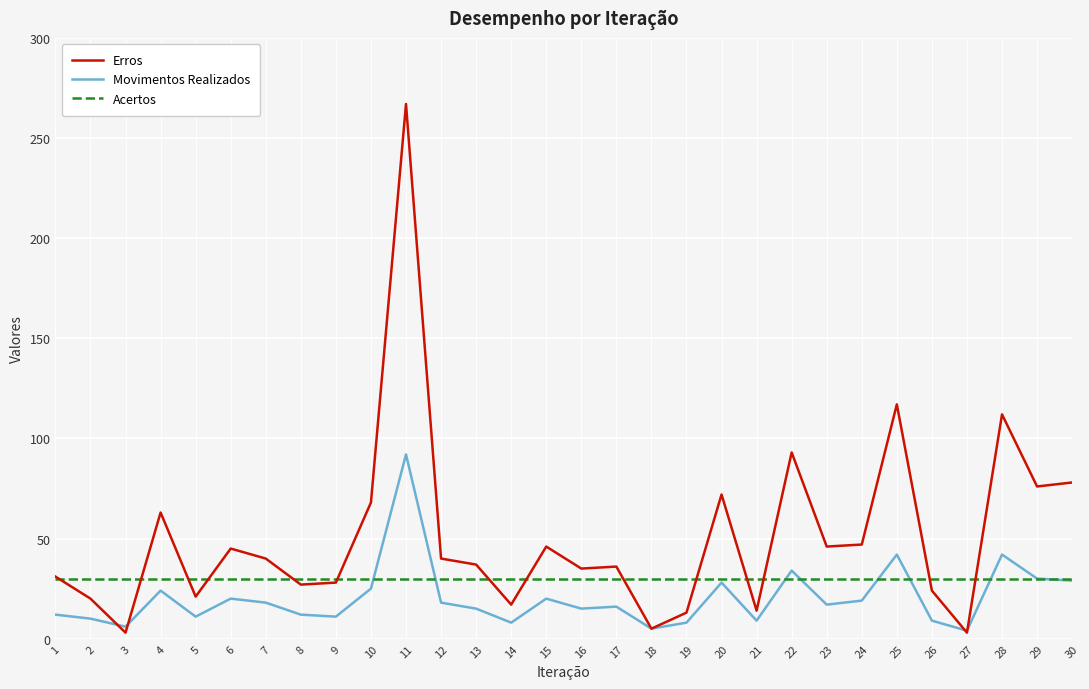

The Acertos series shows 30 at 16. True or false?

True